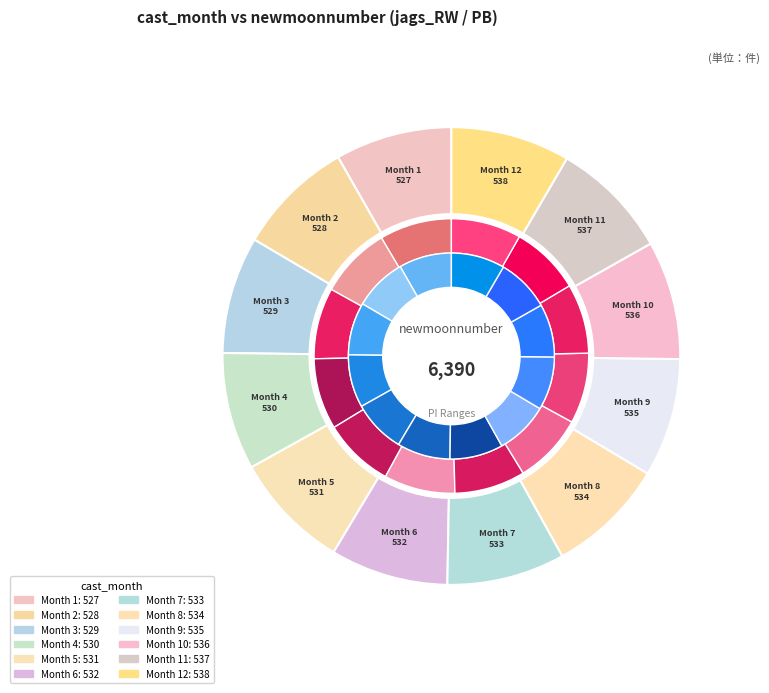

Count the number of slices in the pie.

12